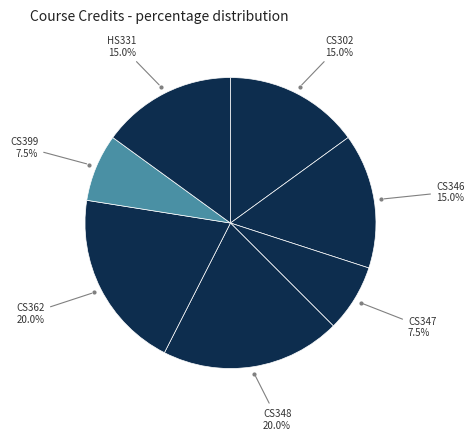

Is there a majority slice in this chart?

No